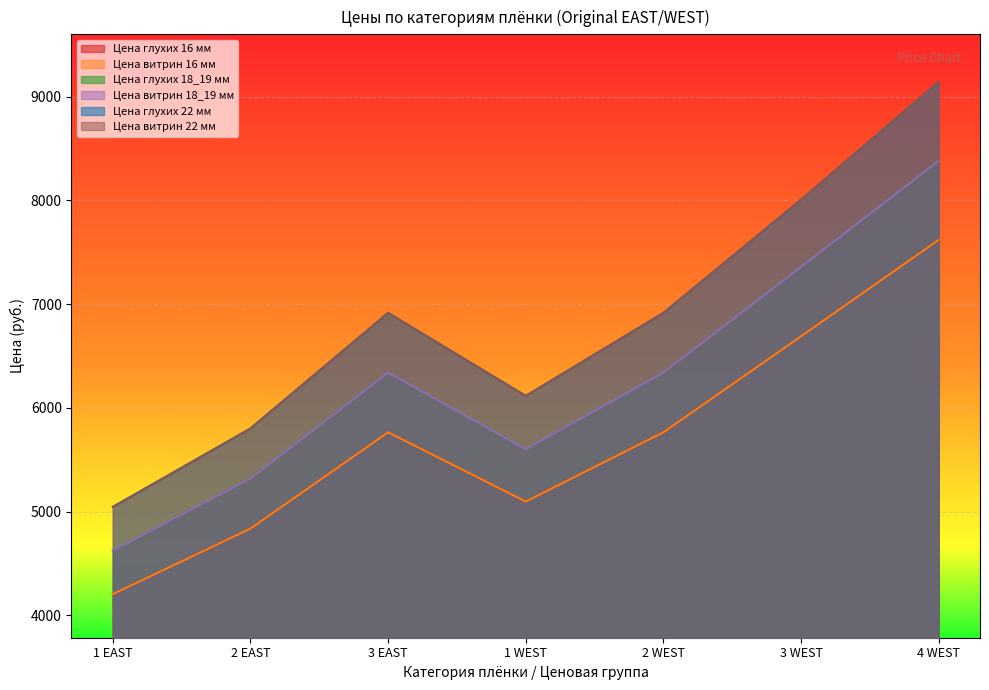

True or false: Цена глухих 18_19 мм has more than 1 points higher than both neighbors.

False